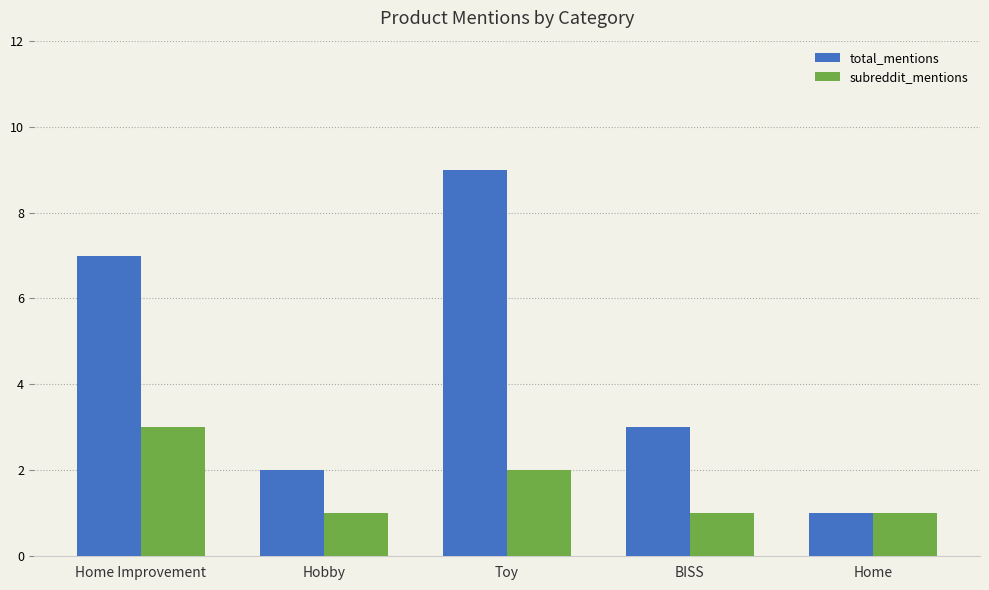

What is the label of the 2nd bar from the left?

Hobby